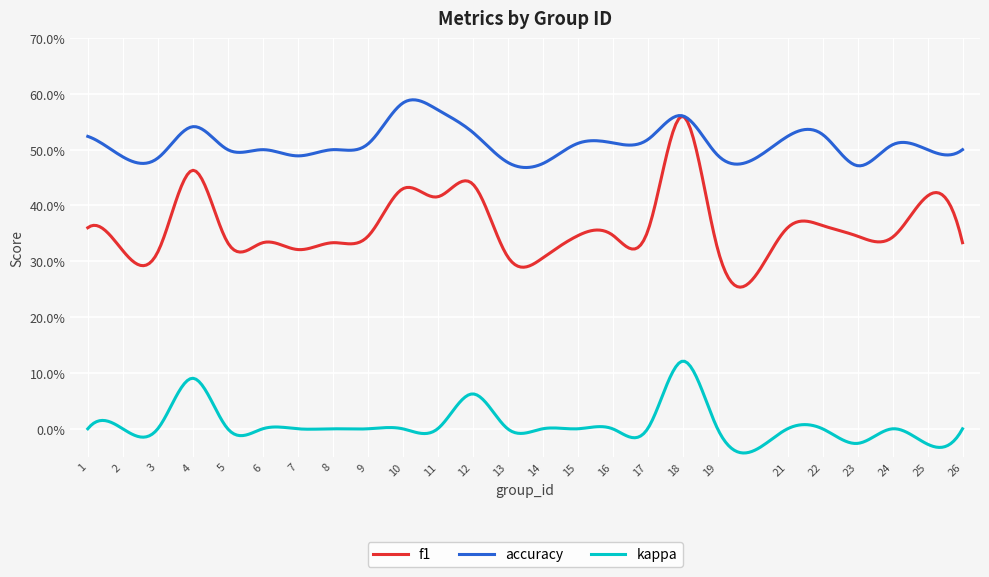

Count the accuracy values in the range 0 to 1.

25